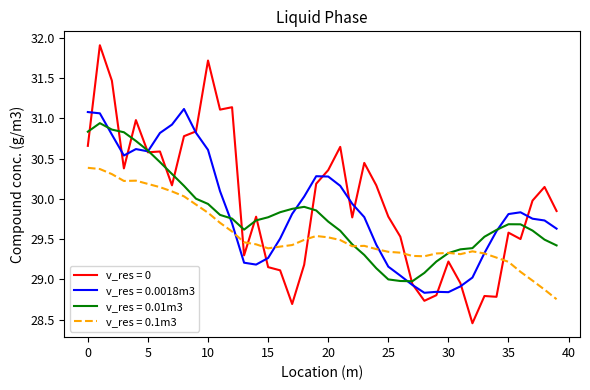

List the series in order of their peak value, lowest first.

v_res = 0.1m3, v_res = 0.01m3, v_res = 0.0018m3, v_res = 0